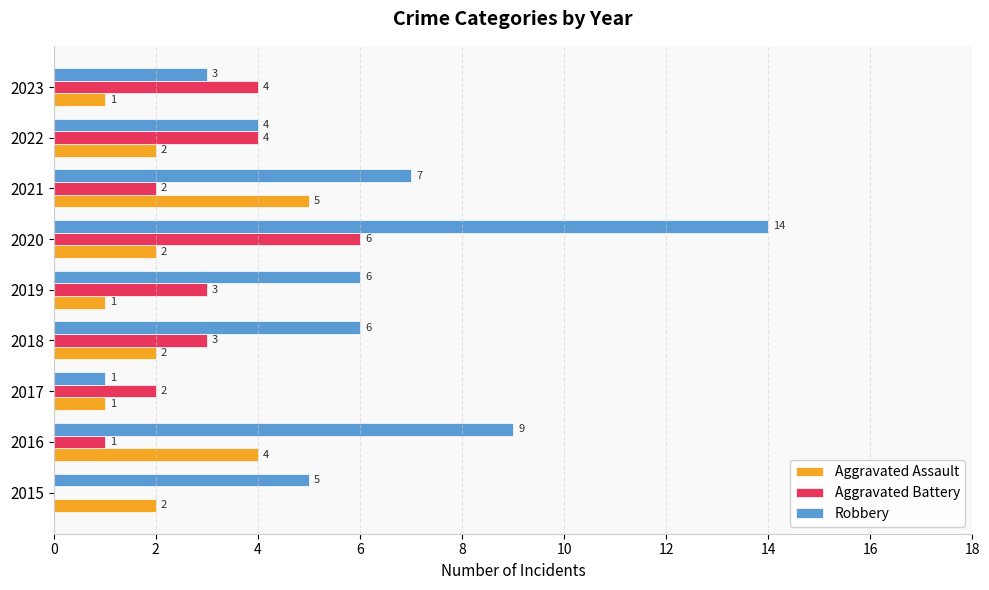

What is the highest value of the Aggravated Assault series?

5